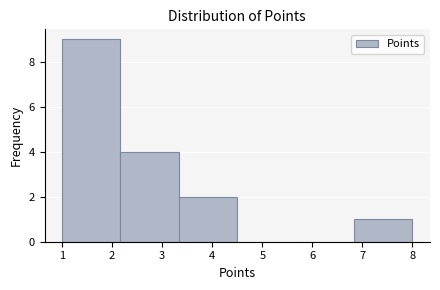

Reading left to right, list every bar in this chart as the range it spans on the x-axis followed by its height. Neither the bar edges nor the heights are printed on the chart, so give them approximately, as read against the axes.

1.0 to 2.2: 9
2.2 to 3.3: 4
3.3 to 4.5: 2
4.5 to 5.7: 0
5.7 to 6.8: 0
6.8 to 8.0: 1